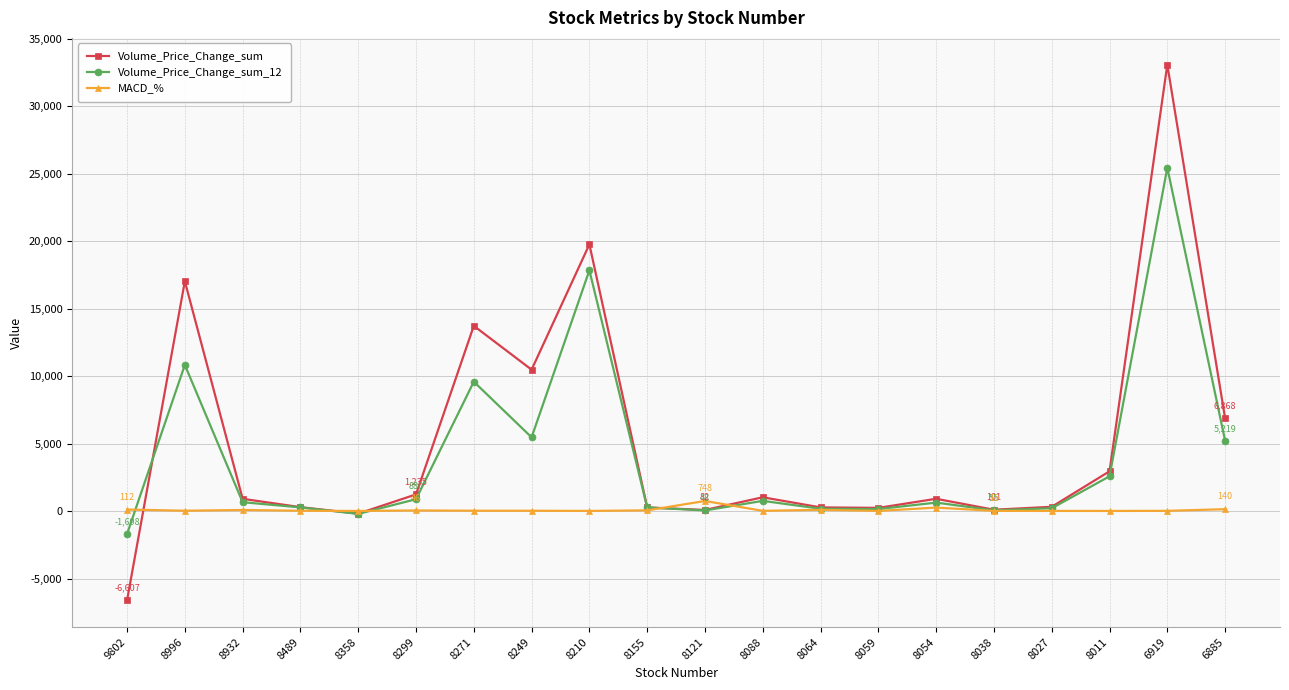

What is the value of the MACD_% point at the 5th from the left?

9.0